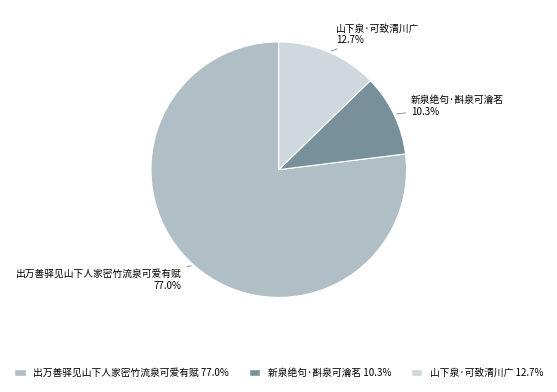

What portion of the pie excludes 新泉绝句·斟泉可瀹茗?

89.7%